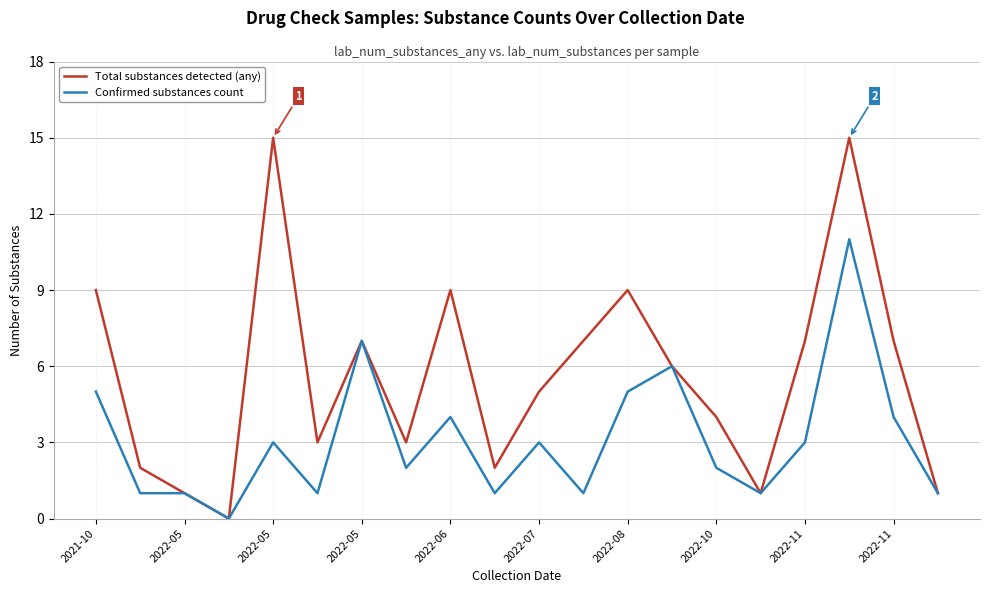

What is the highest value of the Confirmed substances count series?

11